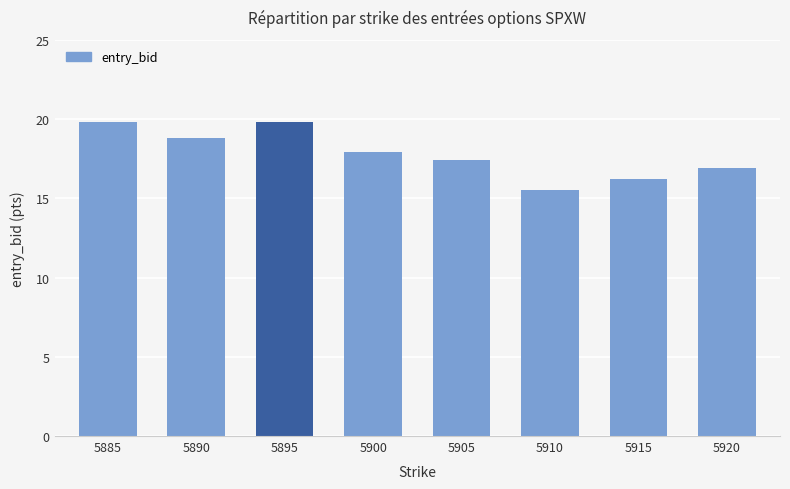

What is the change in value from 5890 to 5910?

-3.3